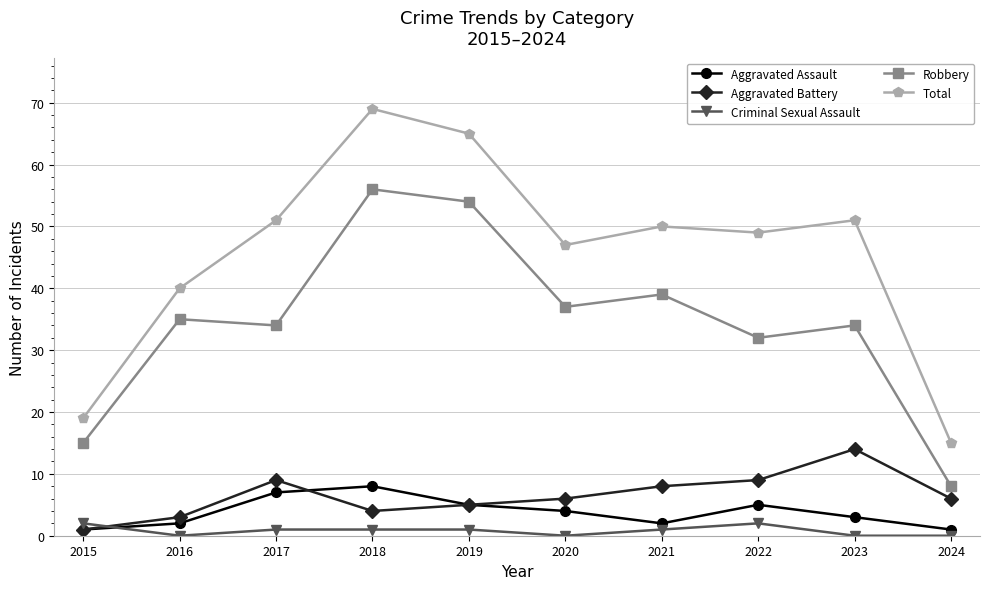

Rank the series by their maximum value, from lowest to highest.

Criminal Sexual Assault, Aggravated Assault, Aggravated Battery, Robbery, Total